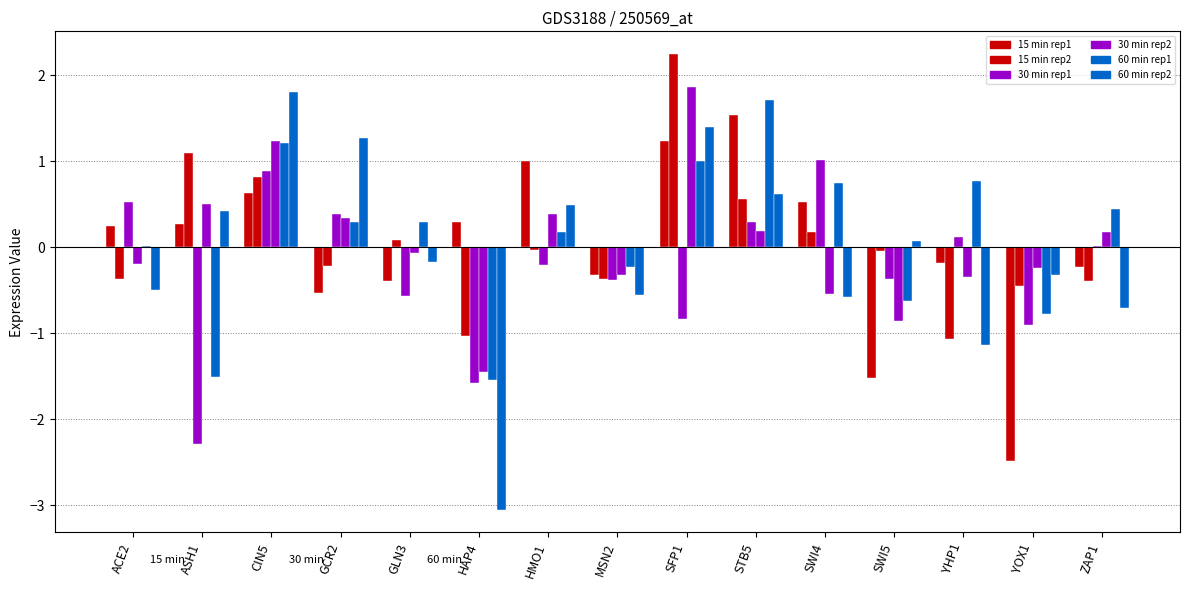

What is the label of the 1st bar from the right?

ZAP1